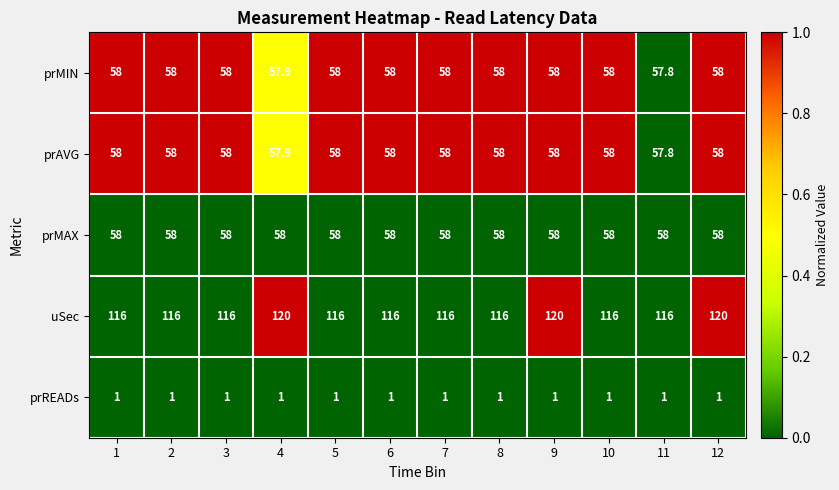

Which series has the largest total across all categories?

uSec